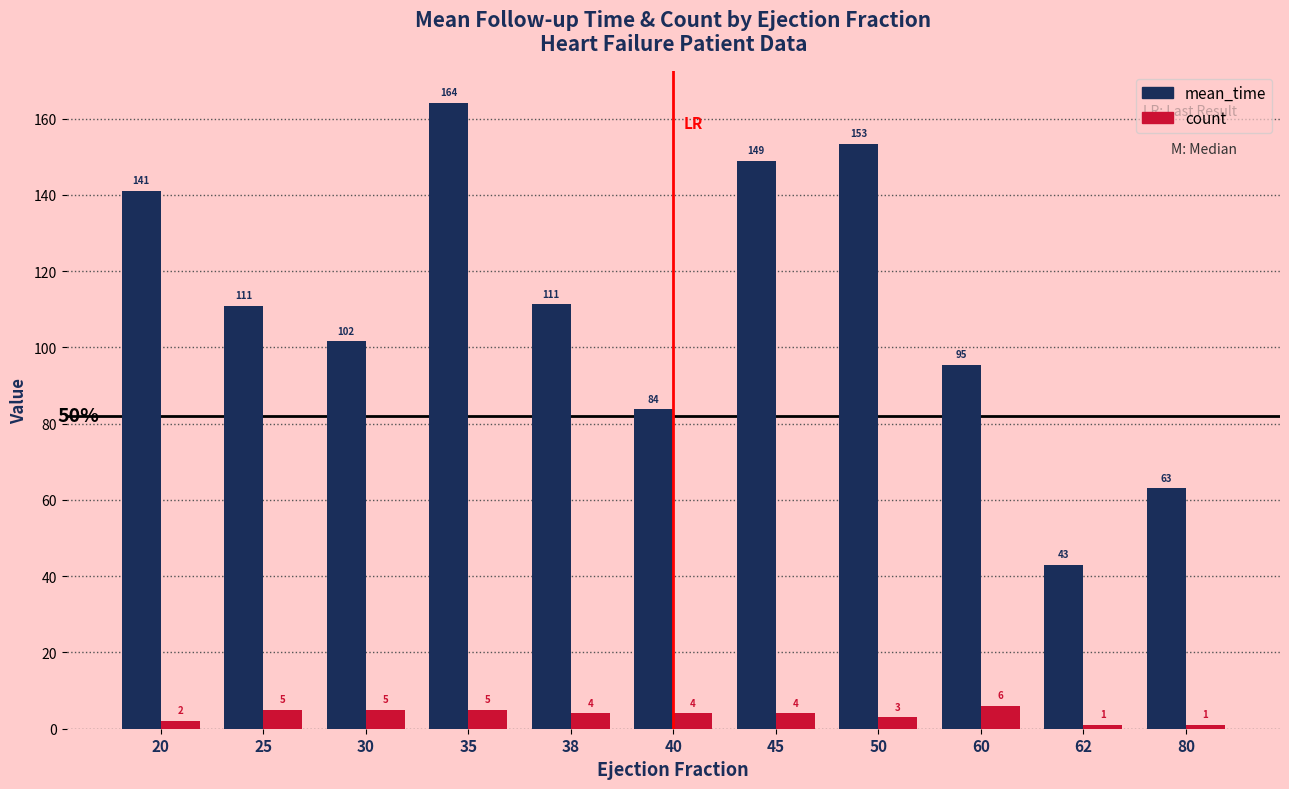

The value of mean_time at 62 is 43.0. True or false?

True